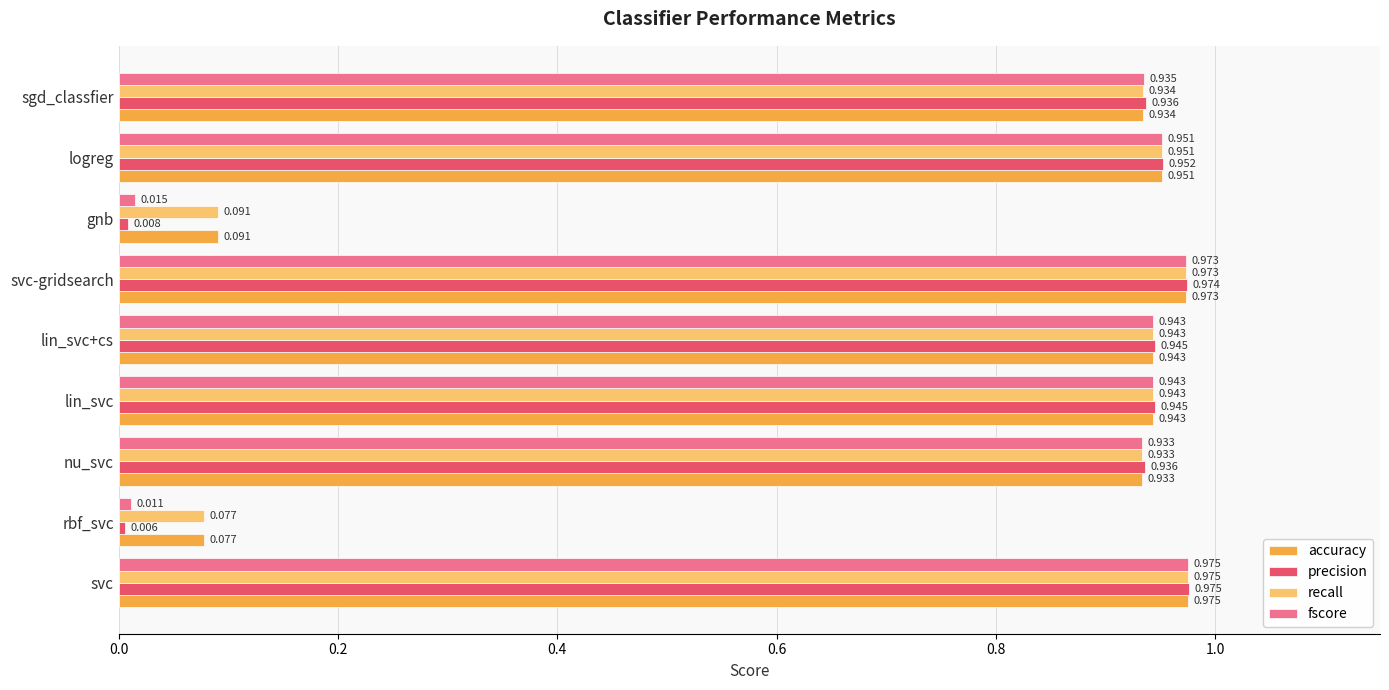

What is the sum of all accuracy values?

6.8